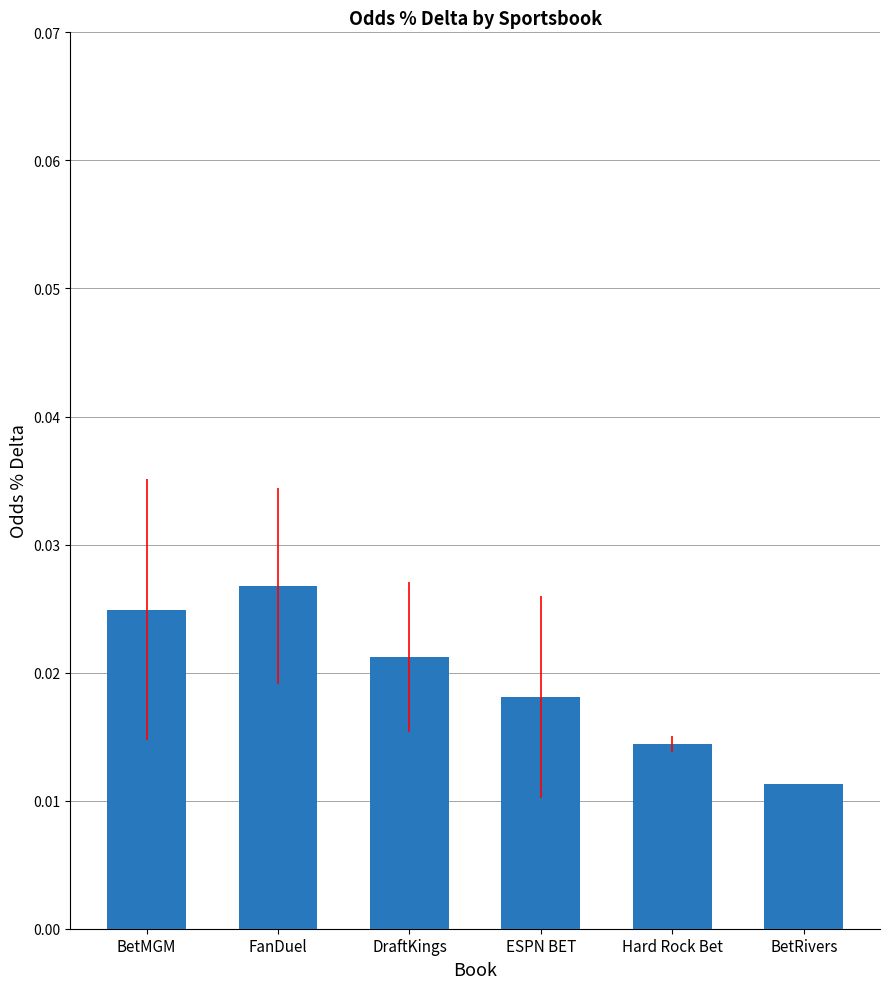

List the labels in order of value, largest first.

FanDuel, BetMGM, DraftKings, ESPN BET, Hard Rock Bet, BetRivers